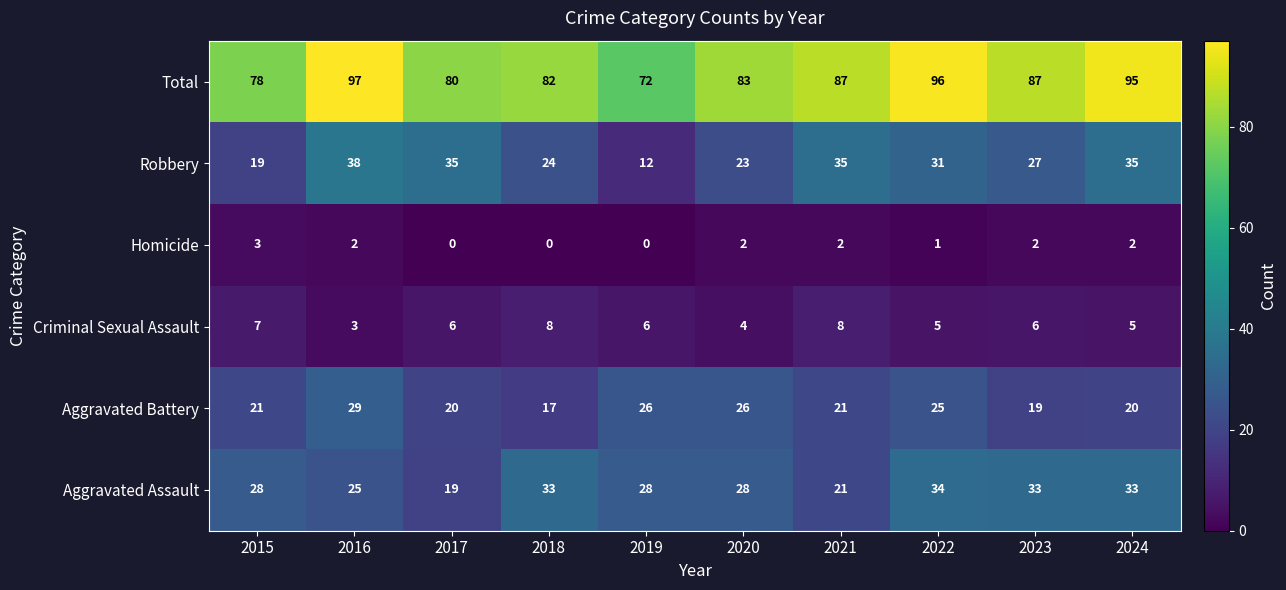

Is it true that Aggravated Assault equals 25 at 2016?

True